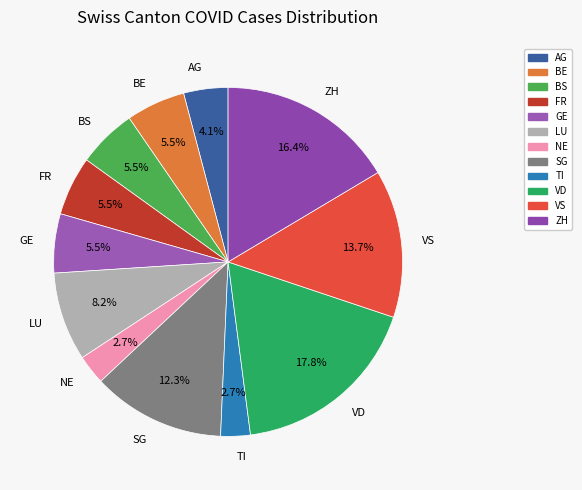

Which has a higher value, AG or ZH?

ZH